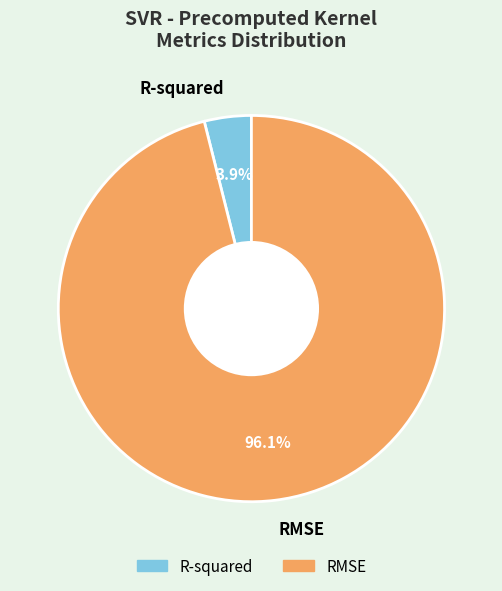

Which category accounts for the majority?

RMSE